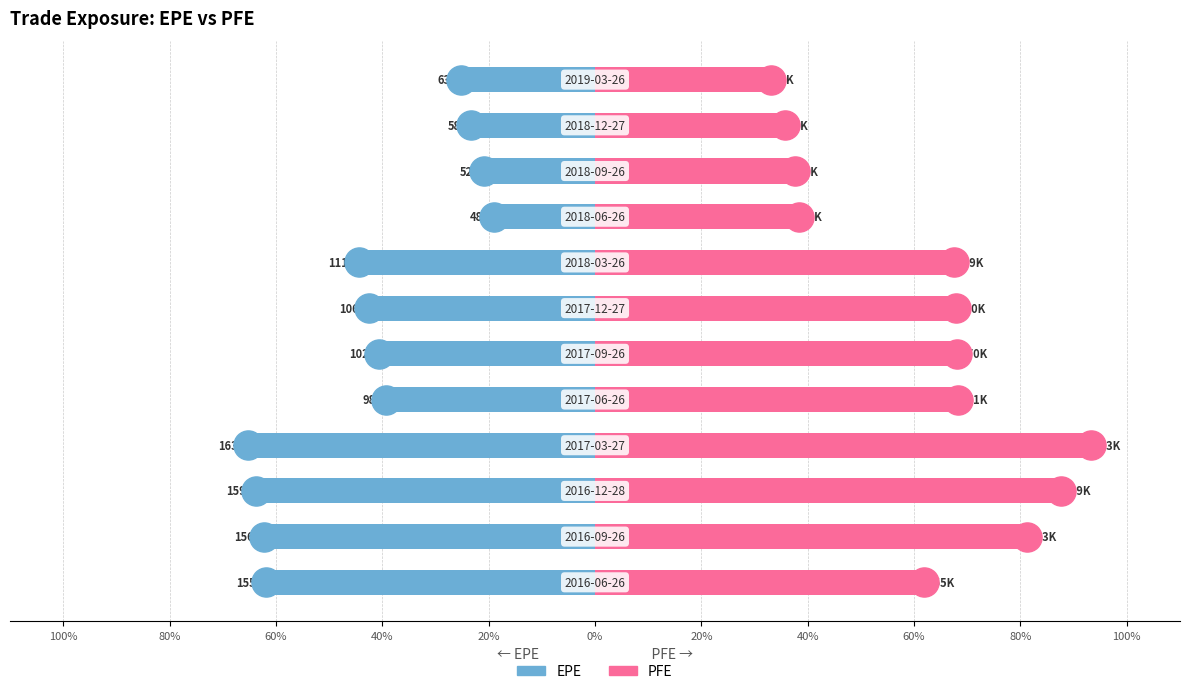

Is the value of PFE at 40% greater than the value of EPE at 100%?

Yes